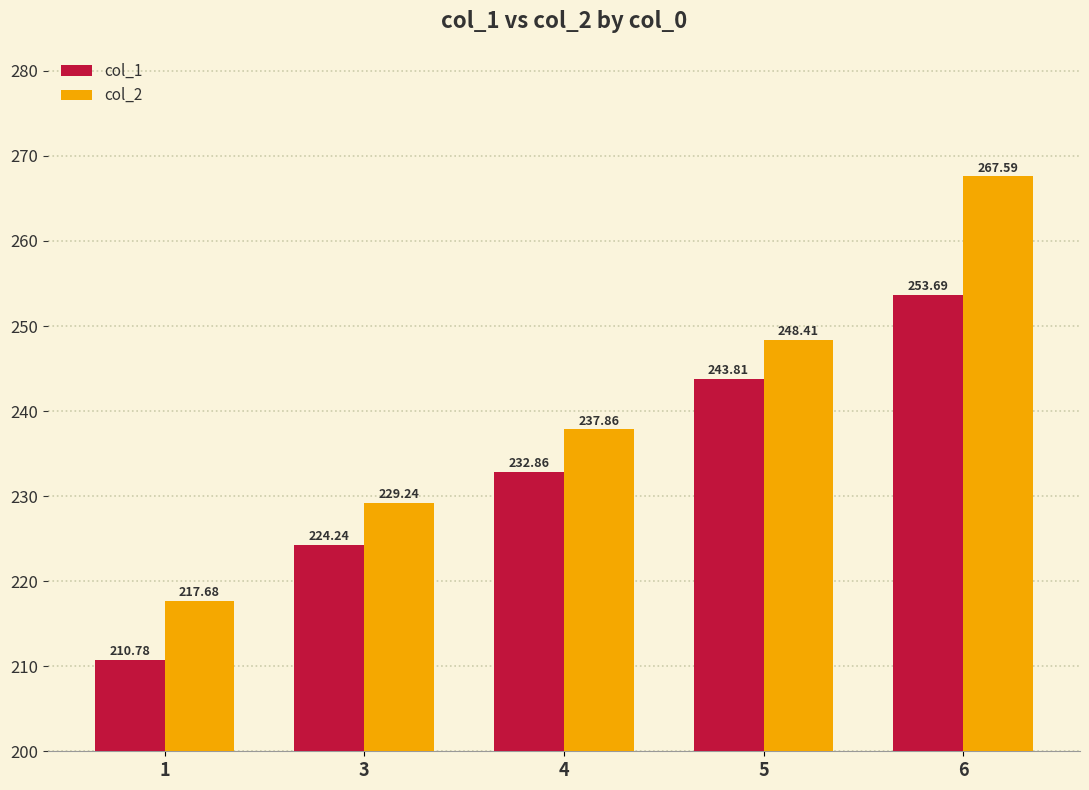

Does the chart contain any negative values?

No